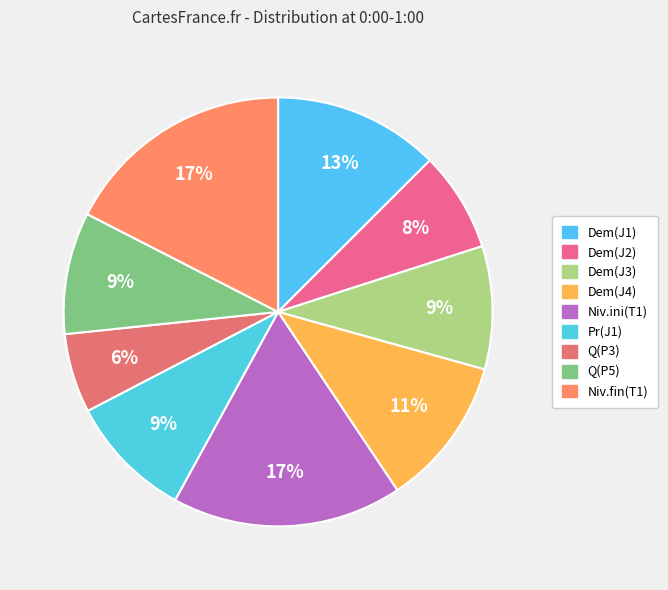

How many segments does this pie chart have?

9